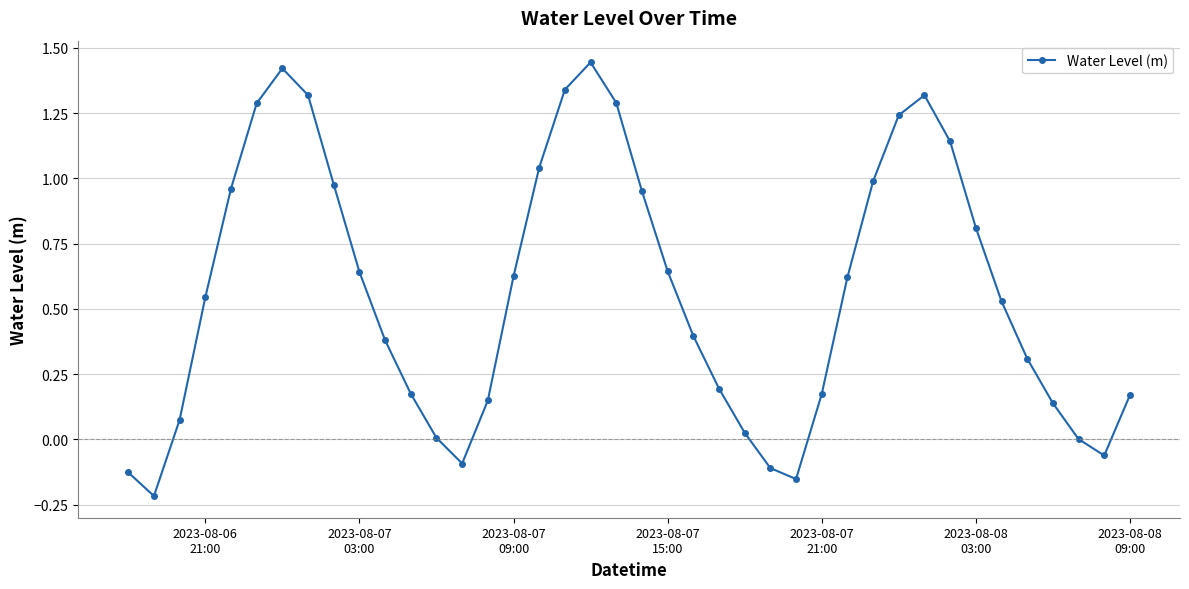

True or false: the data has more than 2 interior local peaks.

True